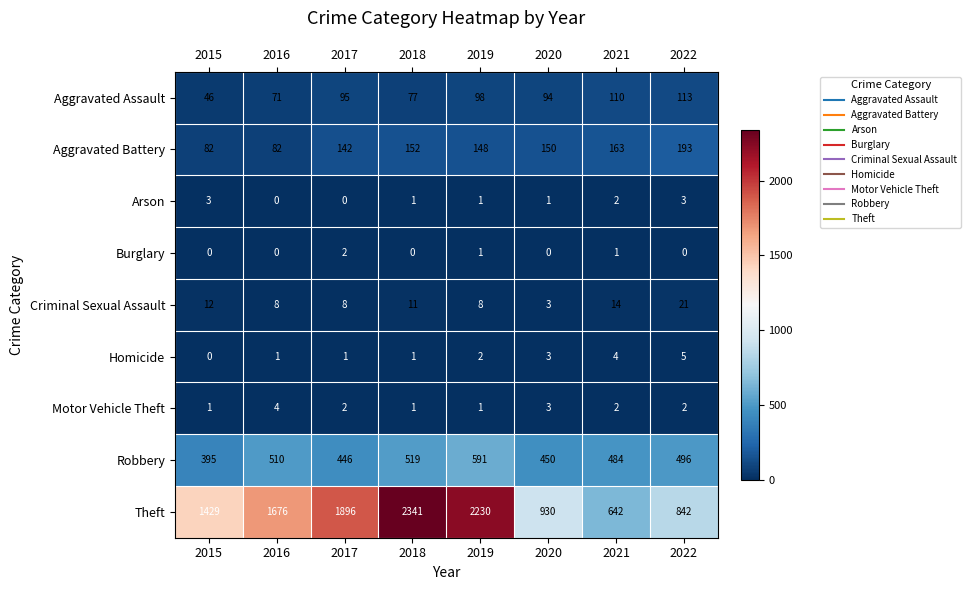

True or false: Motor Vehicle Theft has a value of 2 at 2021.

True